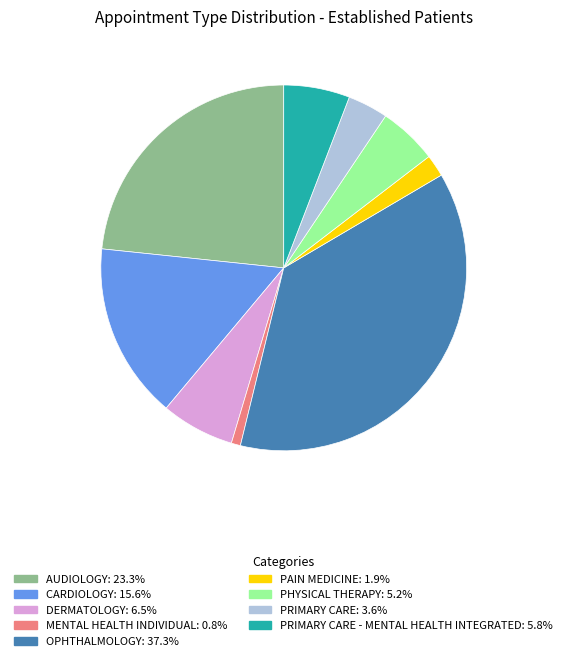

Is there a majority slice in this chart?

No